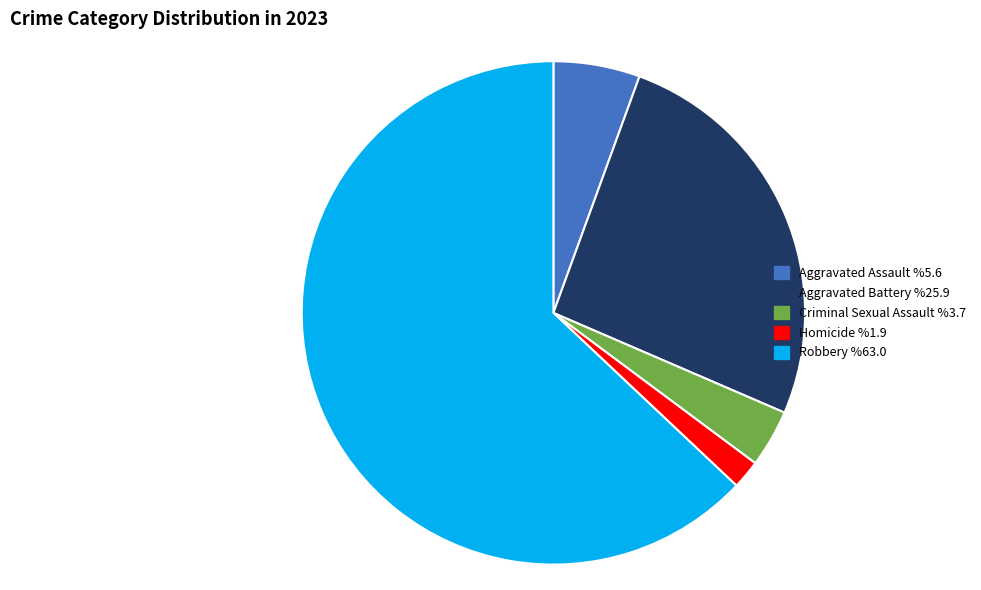

Rank the categories by value from highest to lowest.

Robbery, Aggravated Battery, Aggravated Assault, Criminal Sexual Assault, Homicide